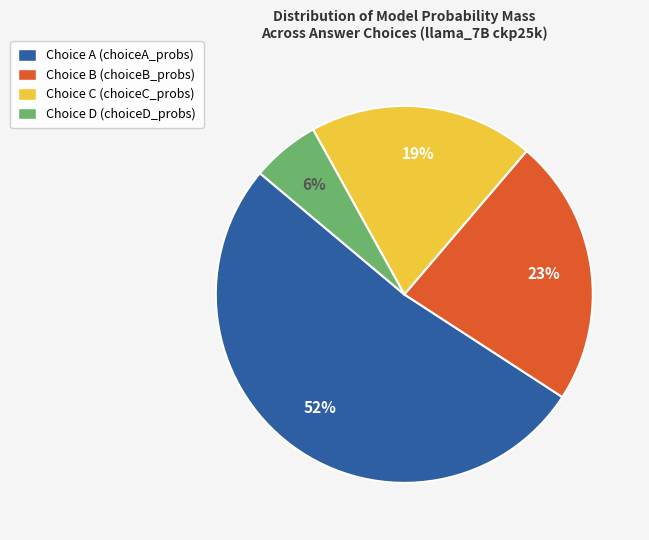

Between Choice B (choiceB_probs) and Choice C (choiceC_probs), which is larger?

Choice B (choiceB_probs)